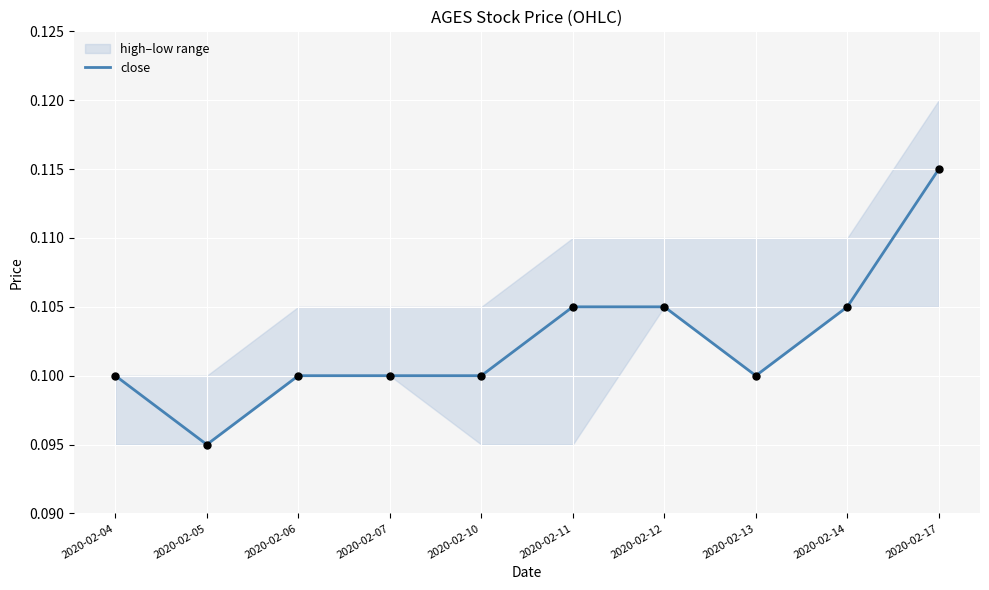

Which has a higher value, 2020-02-10 or 2020-02-17?

2020-02-17